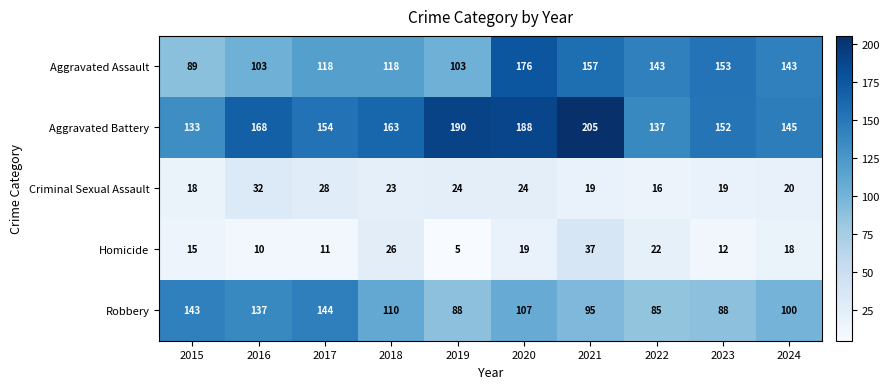

Is it true that Aggravated Battery equals 47 at 2020?

False